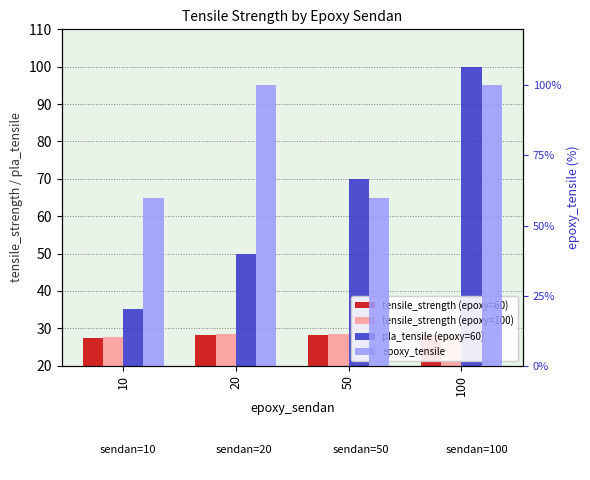

The value of tensile_strength (epoxy=60) at 100 is 43.5. True or false?

False